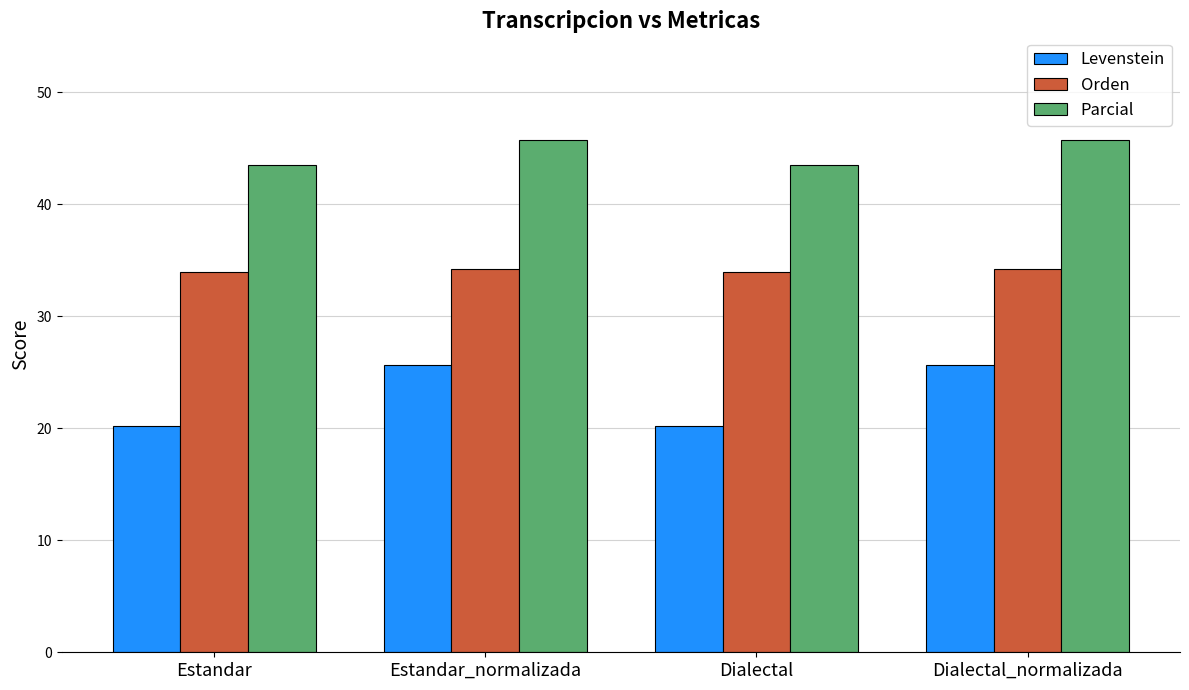

Is it true that Orden equals 23.4 at Dialectal_normalizada?

False